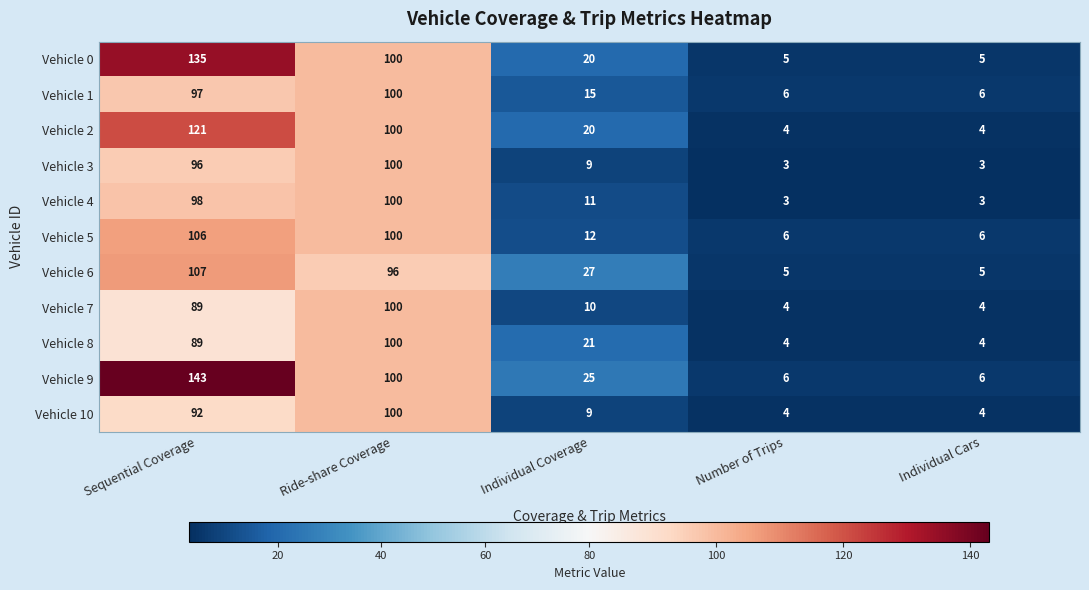

Which series changed the most between Sequential Coverage and Individual Cars?

Vehicle 9